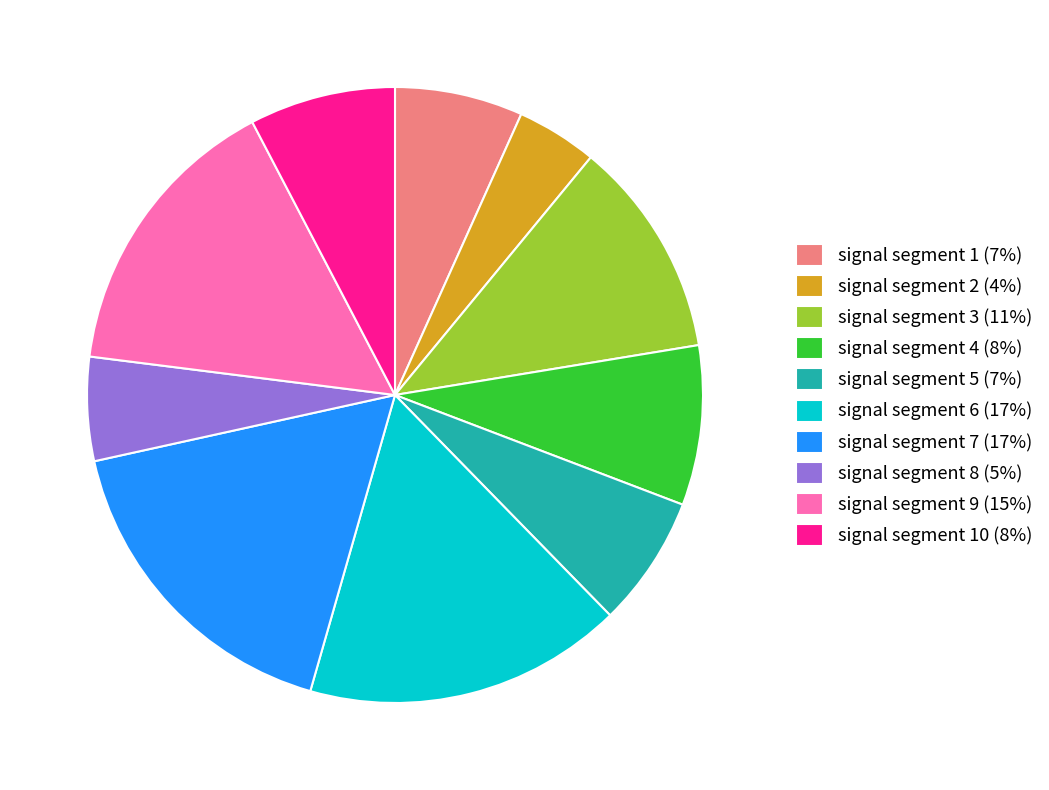

Between signal segment 7 (17%) and signal segment 3 (11%), which is larger?

signal segment 7 (17%)